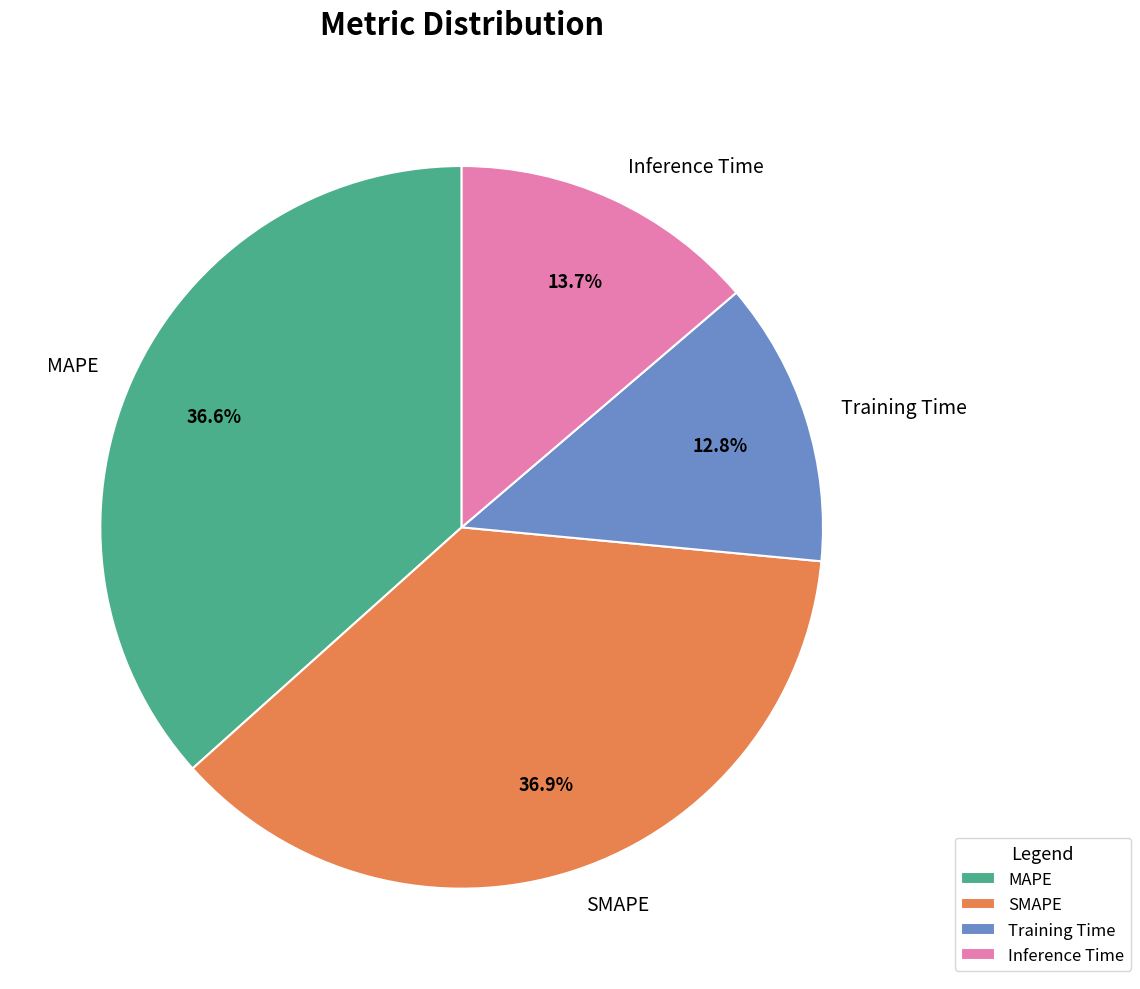

To the nearest percent, what percentage of the pie is MAPE?

37%